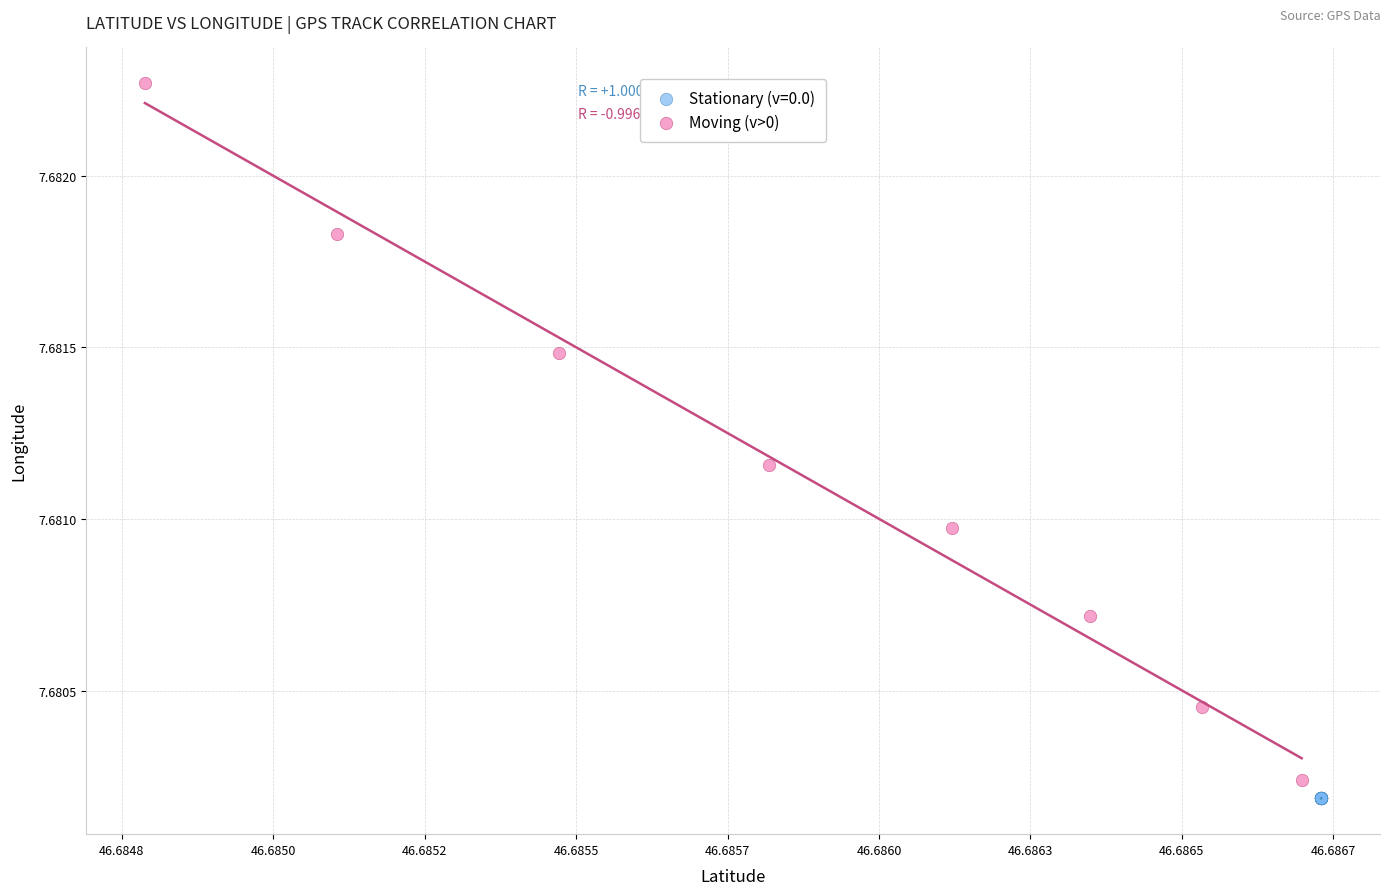

Which series reaches the maximum Y coordinate?

Moving (v>0)